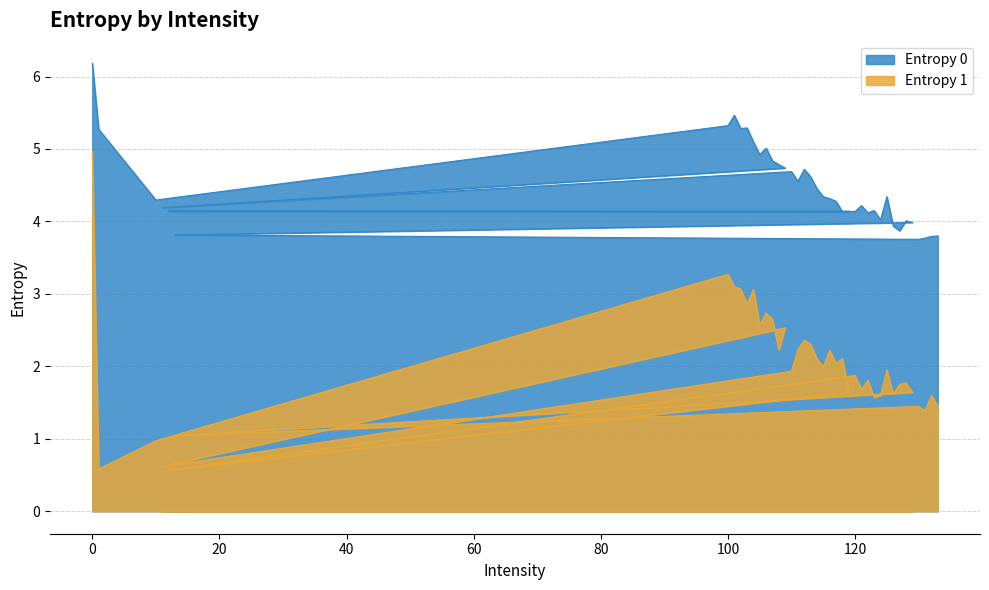

Reading left to right, list all the values displayed in this chart.

Entropy 0: 0=6.2	1=5.3	10=4.3	100=5.3	101=5.5	102=5.3	103=5.3	104=5.1	105=4.9	106=5.0	107=4.8	108=4.8	109=4.7	11=4.2	110=4.7	111=4.6	112=4.7	113=4.6	114=4.5	115=4.3	116=4.3	117=4.3	118=4.1	119=4.1	12=4.1	120=4.1	121=4.2	122=4.1	123=4.1	124=4.0	125=4.3	126=3.9	127=3.9	128=4.0	129=4.0	13=3.8	130=3.8	131=3.8	132=3.8	133=3.8
Entropy 1: 0=5.0	1=0.6	10=1.0	100=3.3	101=3.1	102=3.1	103=2.9	104=3.1	105=2.6	106=2.7	107=2.6	108=2.2	109=2.5	11=0.6	110=1.9	111=2.2	112=2.4	113=2.3	114=2.1	115=2.0	116=2.2	117=2.0	118=2.1	119=1.6	12=0.6	120=1.9	121=1.7	122=1.8	123=1.6	124=1.6	125=2.0	126=1.6	127=1.8	128=1.8	129=1.6	13=1.0	130=1.4	131=1.4	132=1.6	133=1.5